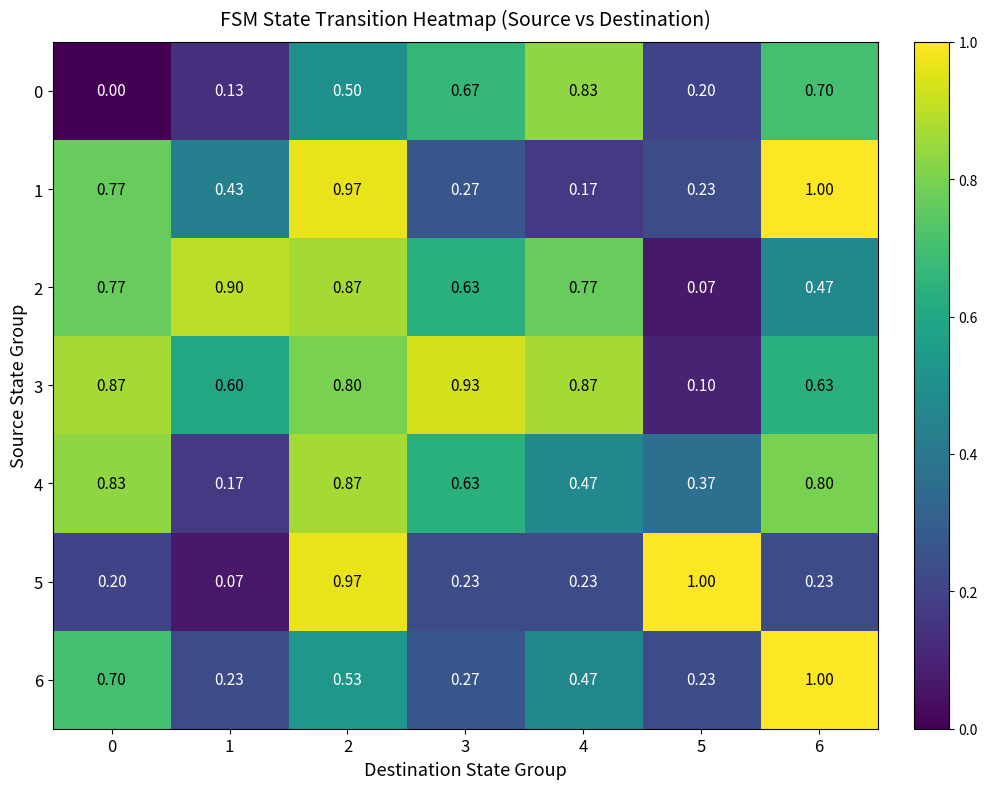

Is the value of 2 at 3 greater than the value of 0 at 5?

Yes